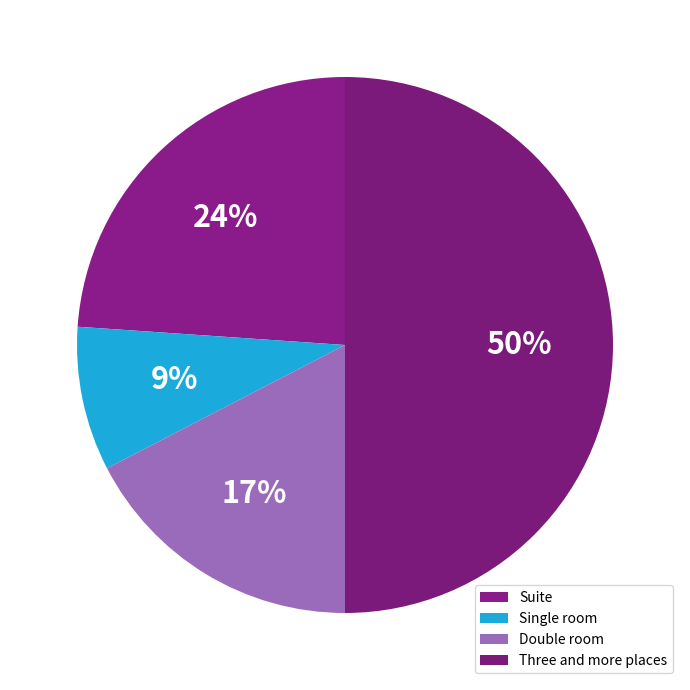

How much of the chart is everything except Three and more places?

50.0%